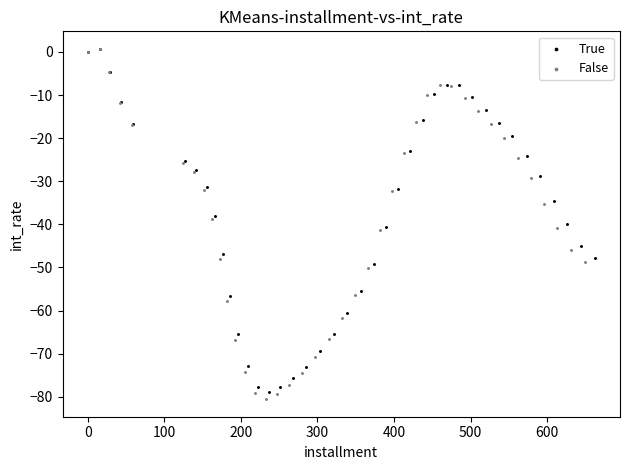

Which series has the largest Y range (max minus min)?

False